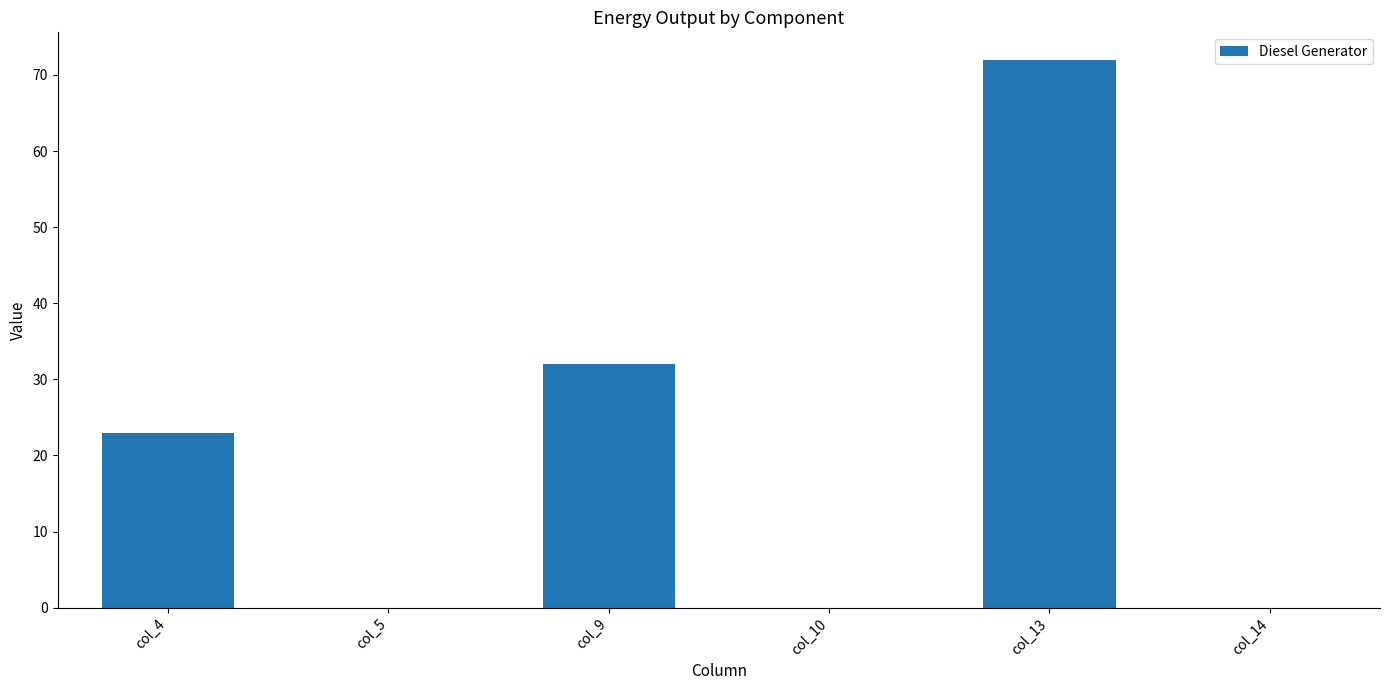

What is the change in value from col_4 to col_13?

+49.0